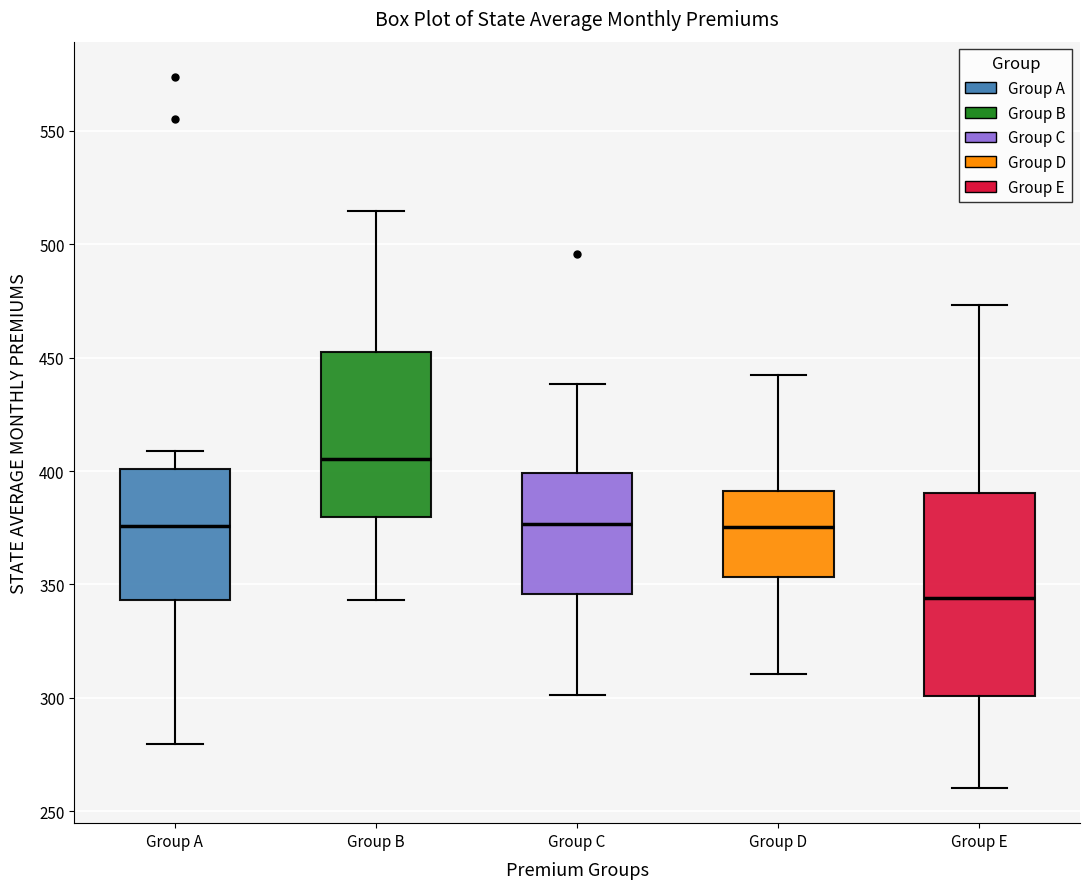

Reading left to right, transcribe this box plot: for each box, give where its median line is, the range the box spans, and where its two whiskers end, as read against the y-axis. The values are not printed on the chart, so give them approximately, as read against the axis.

Group A: median 375, box 345 to 400, whiskers 280 to 410
Group B: median 405, box 380 to 450, whiskers 345 to 515
Group C: median 375, box 345 to 400, whiskers 300 to 440
Group D: median 375, box 355 to 390, whiskers 310 to 440
Group E: median 345, box 300 to 390, whiskers 260 to 475